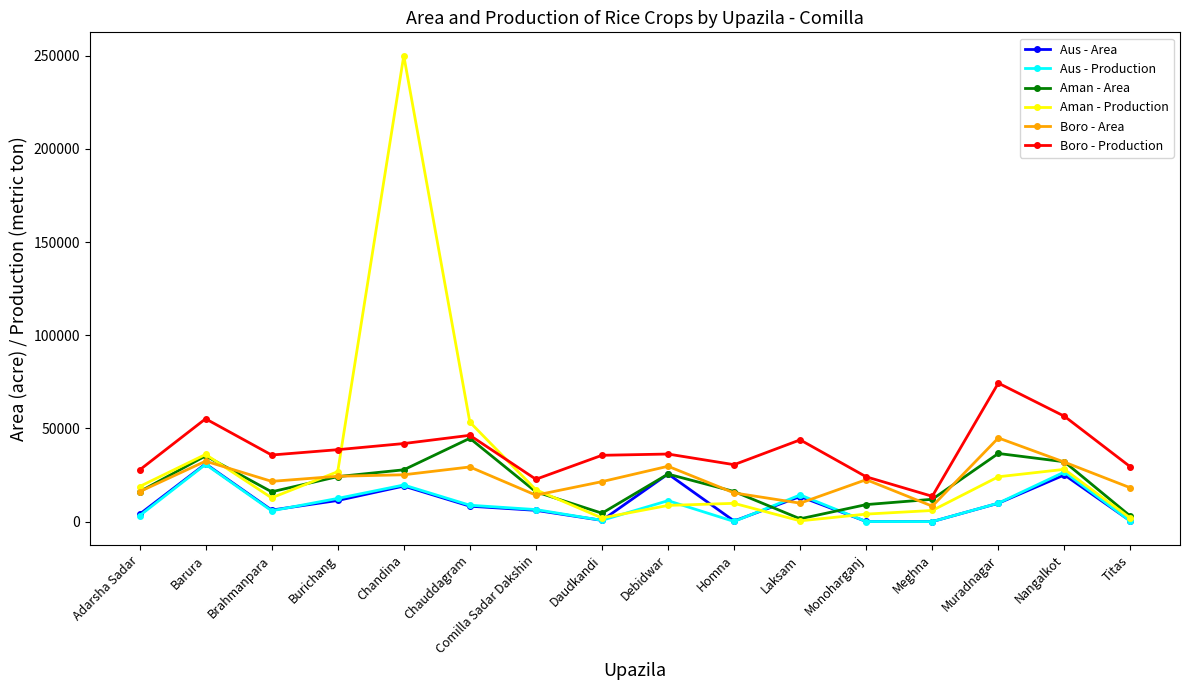

At which label does Aman - Area first exceed 16148?

Barura